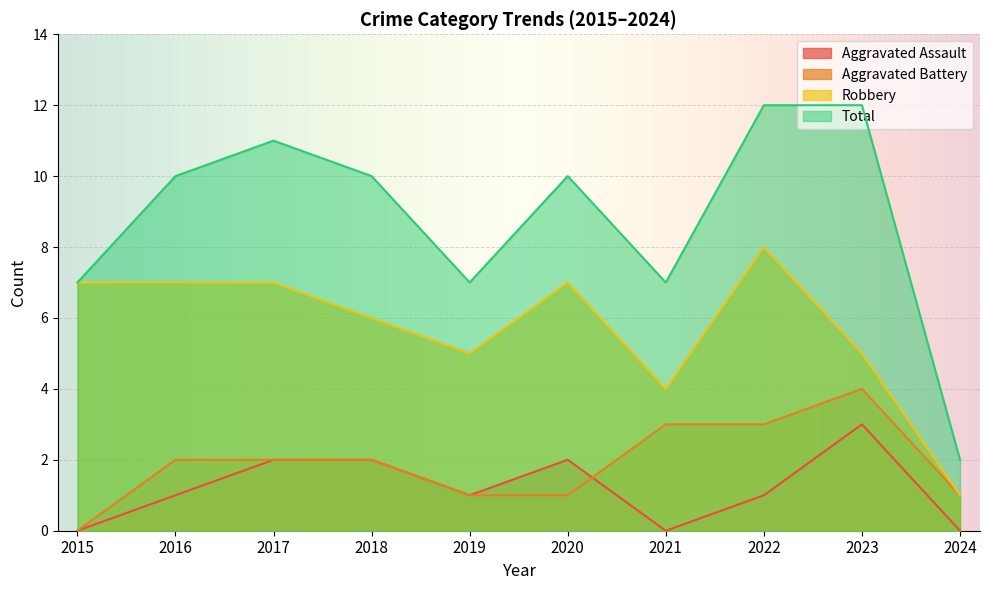

What value does the Total series have at 2015, to the nearest 5?

5